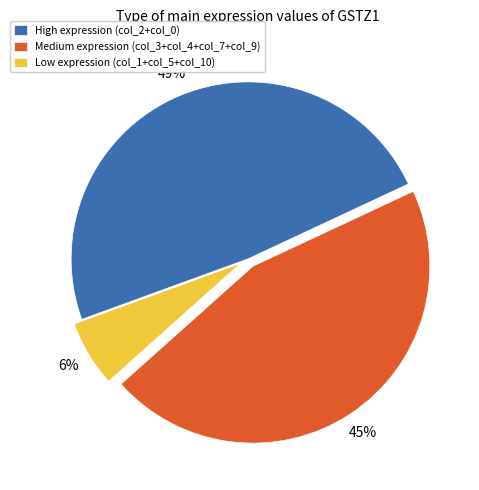

Count the number of slices in the pie.

3